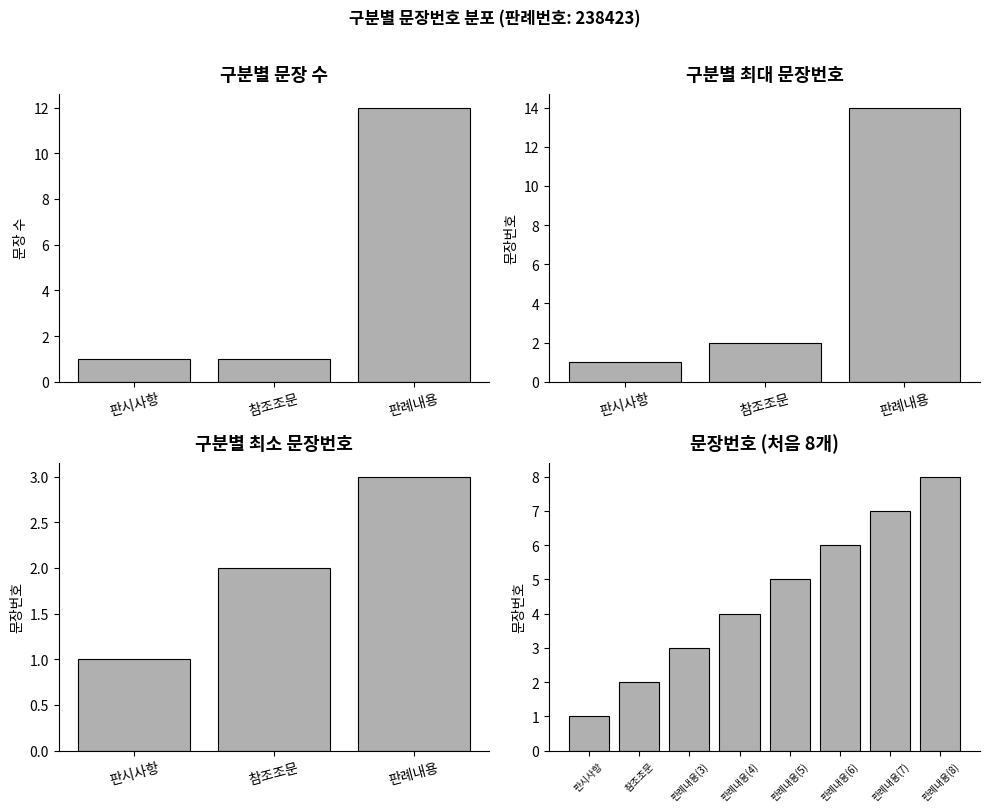

What is the label of the 12th bar from the right?

판례내용(3)